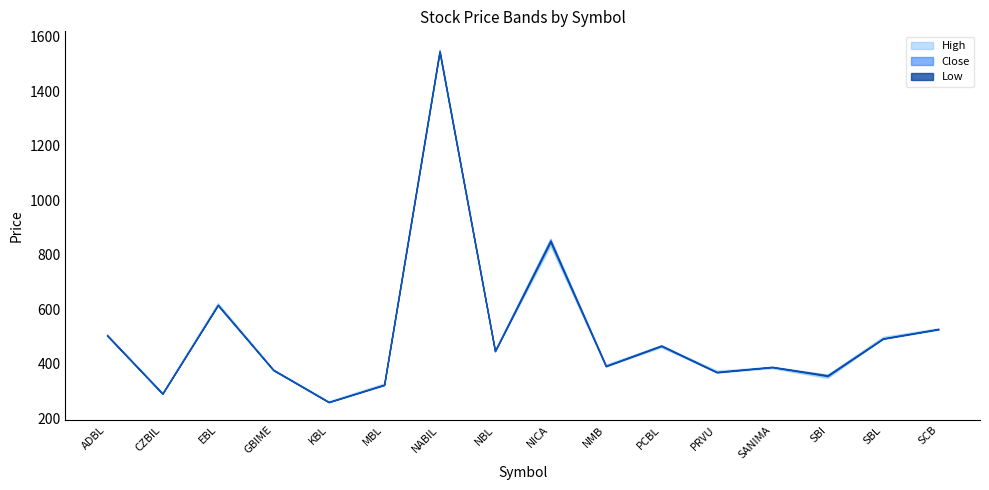

What is the difference between the second highest and second lowest values in the Low series?

542.1